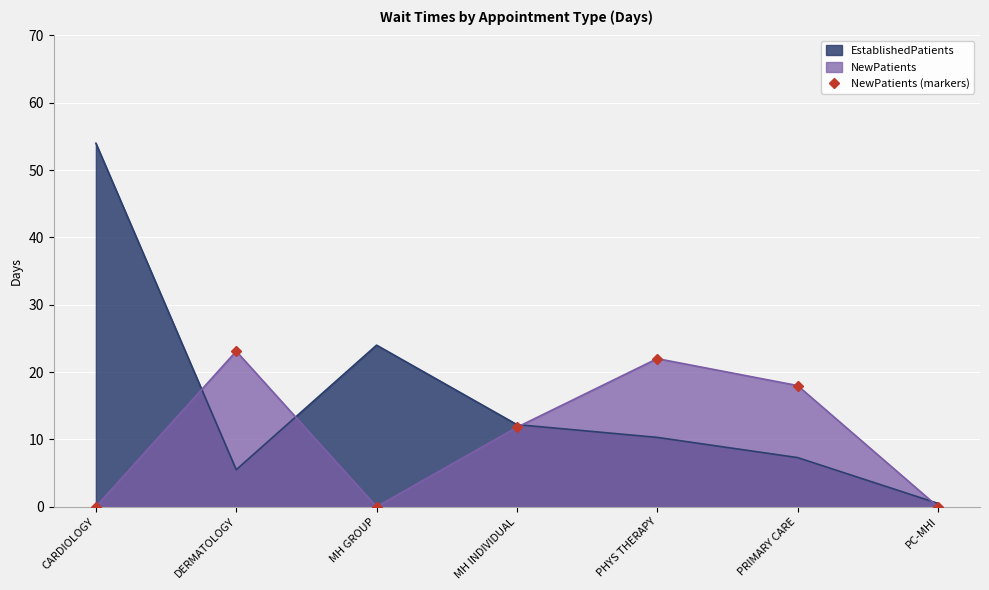

True or false: the data shows 11.8 at MH INDIVIDUAL.

True